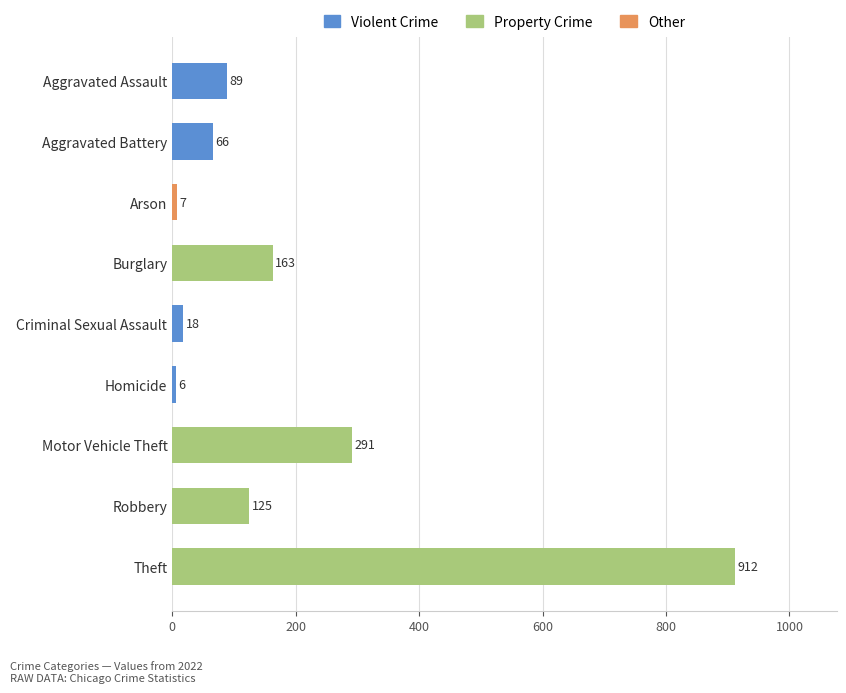

The value at Robbery is 125. True or false?

True